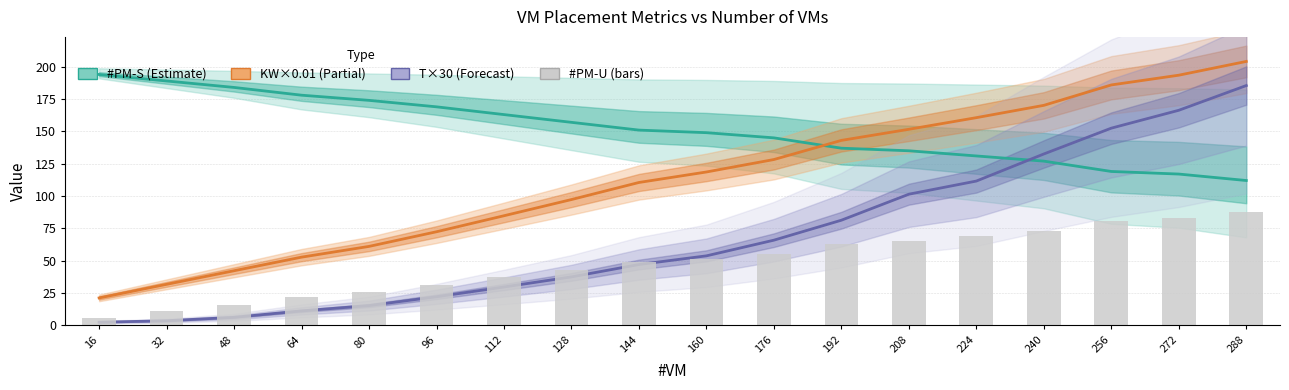

True or false: #PM-S has a value of 293.4 at 64.

False